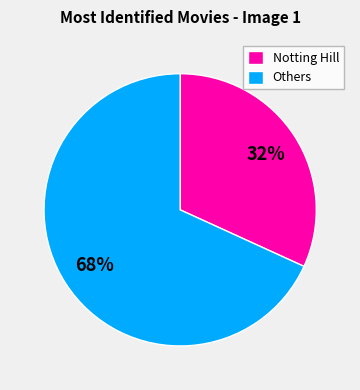

To the nearest percent, what percentage of the pie is Others?

68%